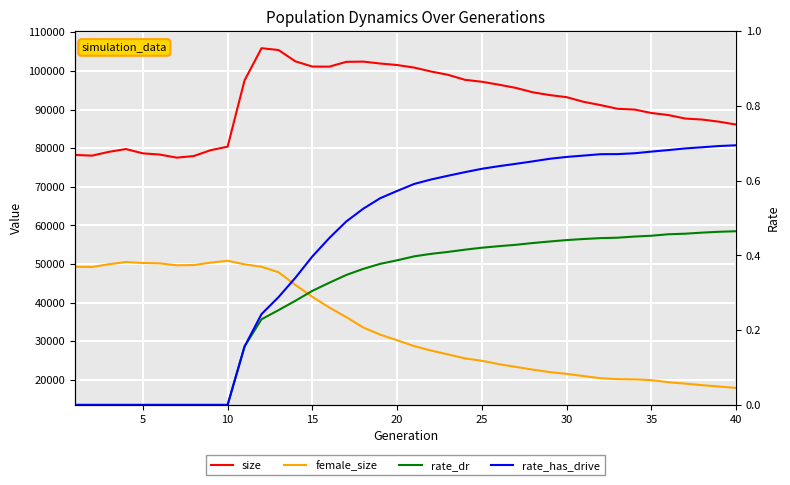

True or false: rate_dr has more than 0 points higher than both neighbors.

False